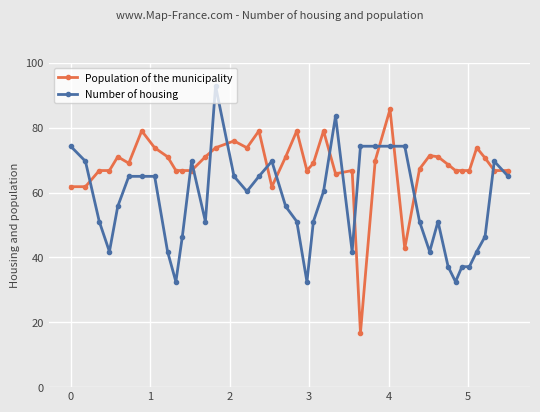

Rank the series by their average value, from highest to lowest.

Population of the municipality, Number of housing